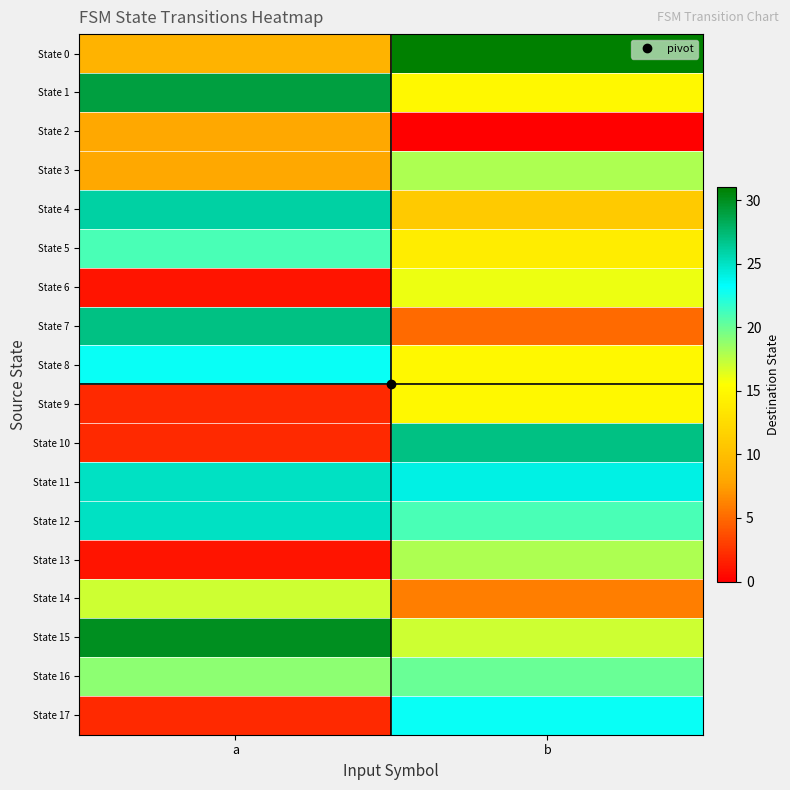

Reading left to right, what are all the values shown in this chart?

State 0: a=9	b=31
State 1: a=29	b=15
State 2: a=8	b=0
State 3: a=8	b=18
State 4: a=26	b=11
State 5: a=21	b=14
State 6: a=1	b=16
State 7: a=27	b=5
State 8: a=23	b=15
State 9: a=2	b=15
State 10: a=2	b=27
State 11: a=25	b=24
State 12: a=25	b=21
State 13: a=1	b=18
State 14: a=17	b=6
State 15: a=30	b=17
State 16: a=19	b=20
State 17: a=2	b=23